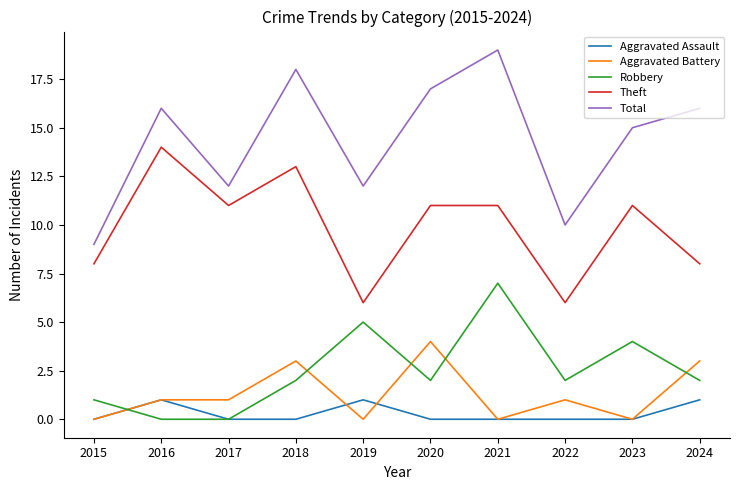

What is the difference between the Total values at 2022 and 2024?

6